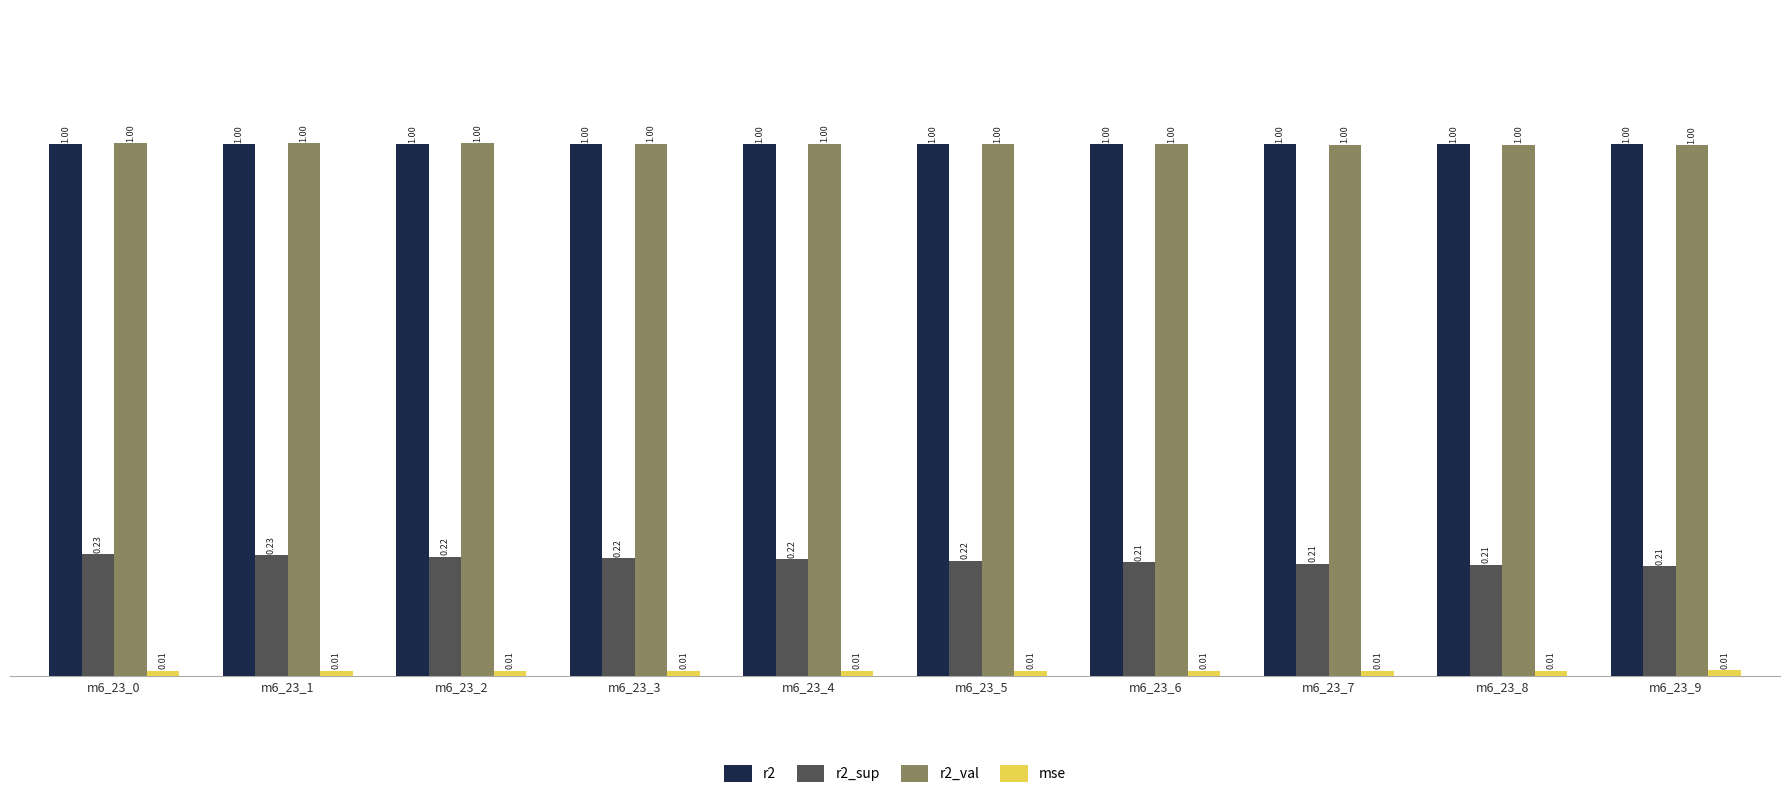

Is the value of r2 at m6_23_1 greater than the value of r2_sup at m6_23_2?

Yes